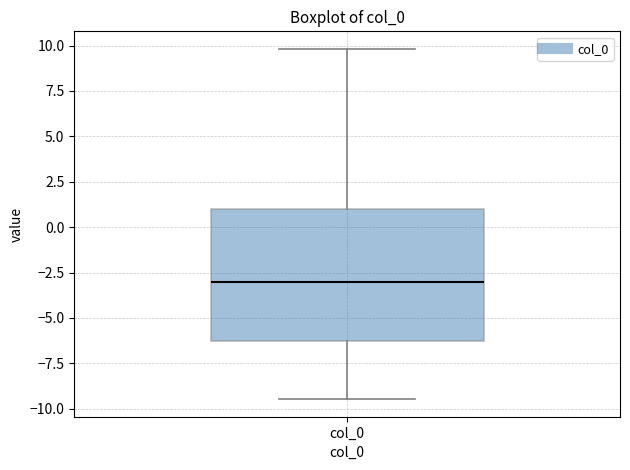

Transcribe this box plot: give where the median line is, the range the box spans, and where the two whiskers end, as read against the y-axis. The values are not printed on the chart, so give them approximately, as read against the axis.

median -3.0, box -6.5 to 1.0, whiskers -9.5 to 10.0